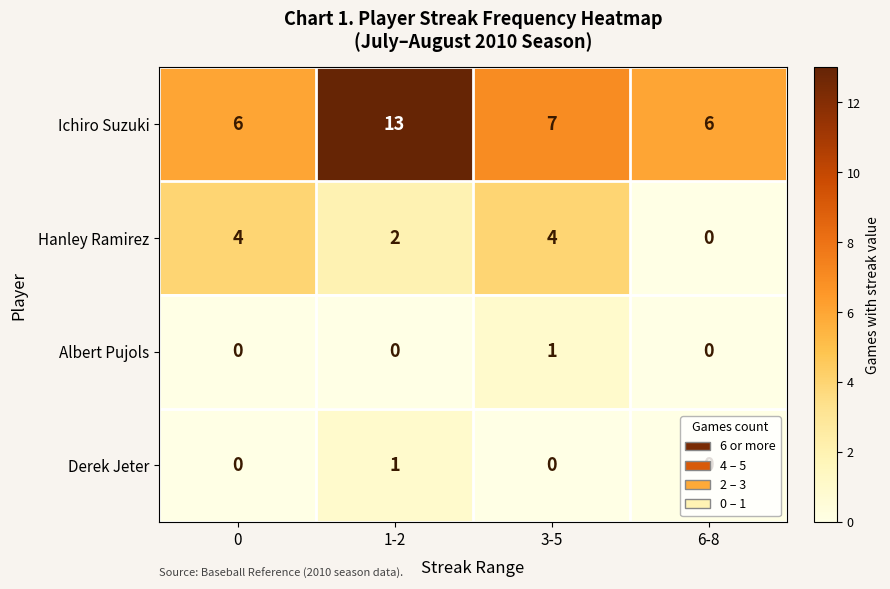

What is the difference between the maximum and minimum values in the Hanley Ramirez series?

4